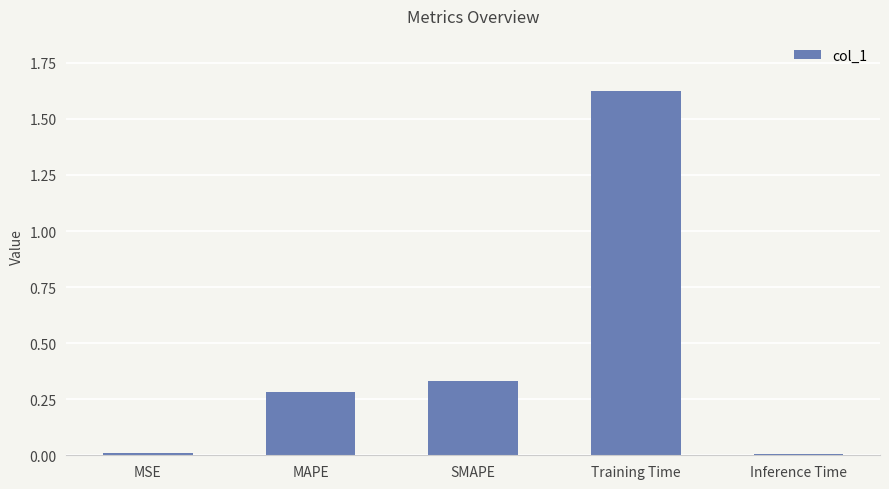

The value at Training Time is 1.0. True or false?

False